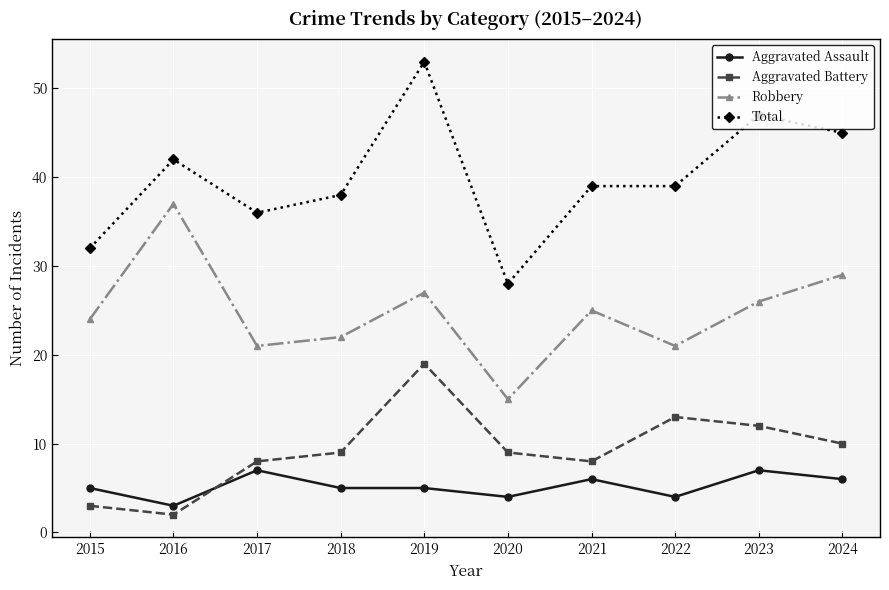

Count the Aggravated Assault values in the range 4 to 6.

7